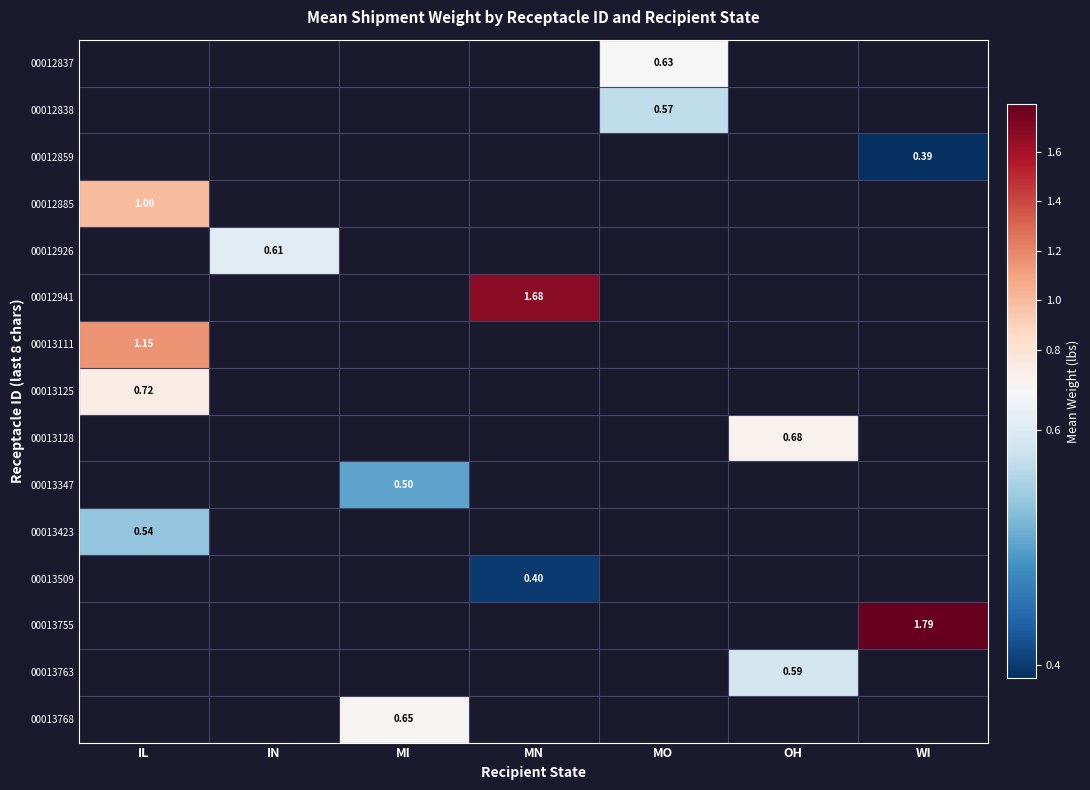

How many series are shown in this chart?

15